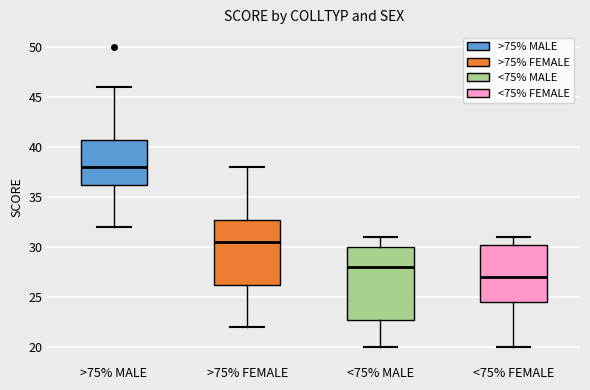

Reading left to right, transcribe this box plot: for each box, give where its median line is, the range the box spans, and where its two whiskers end, as read against the y-axis. The values are not printed on the chart, so give them approximately, as read against the axis.

>75% MALE: median 38.0, box 36.5 to 41.0, whiskers 32.0 to 46.0
>75% FEMALE: median 30.5, box 26.5 to 33.0, whiskers 22.0 to 38.0
<75% MALE: median 28.0, box 23.0 to 30.0, whiskers 20.0 to 31.0
<75% FEMALE: median 27.0, box 24.5 to 30.5, whiskers 20.0 to 31.0